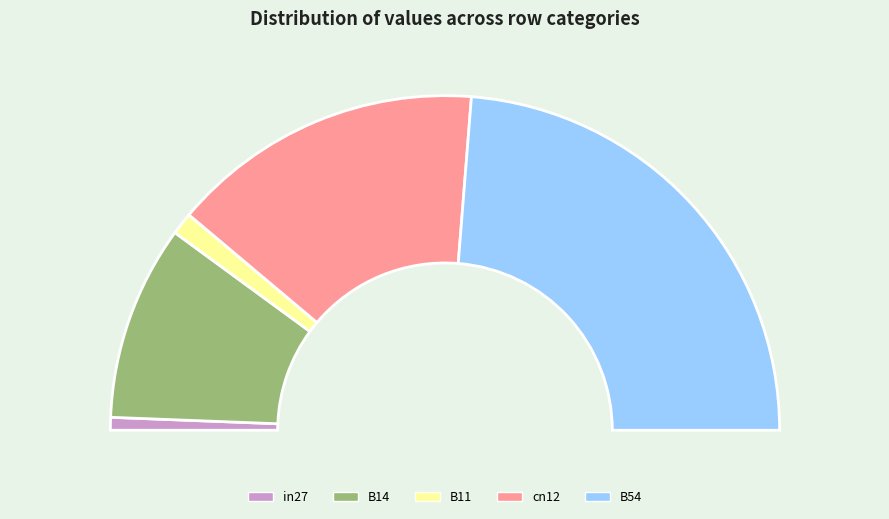

Count the number of slices in the pie.

5